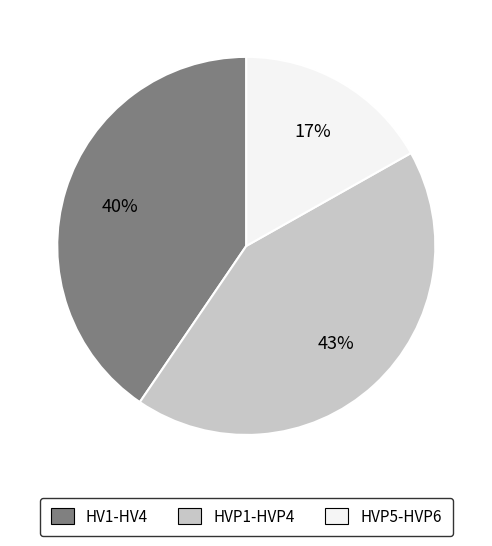

How many segments does this pie chart have?

3